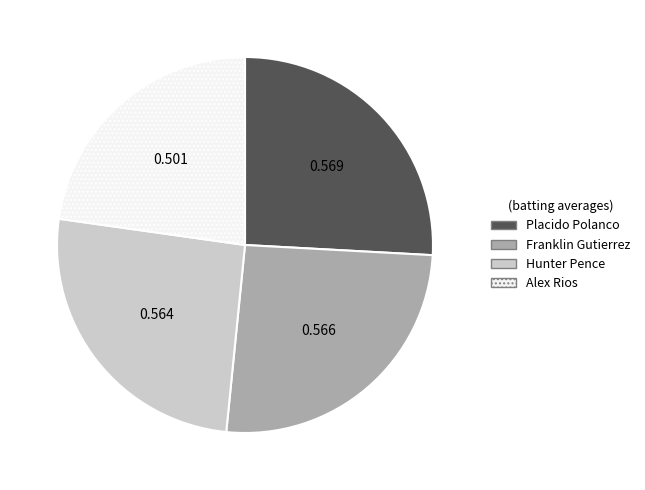

Which has a higher value, Alex Rios or Hunter Pence?

Hunter Pence